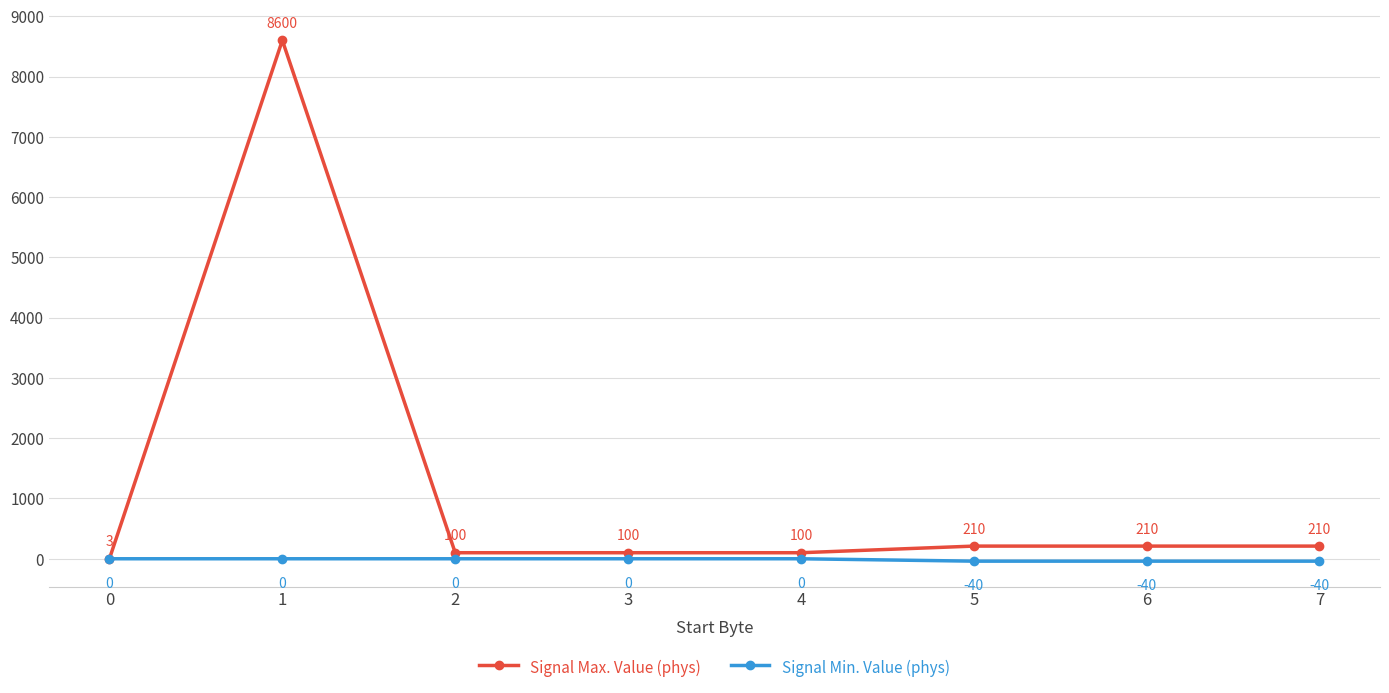

What is the total value across all series at 6?

170